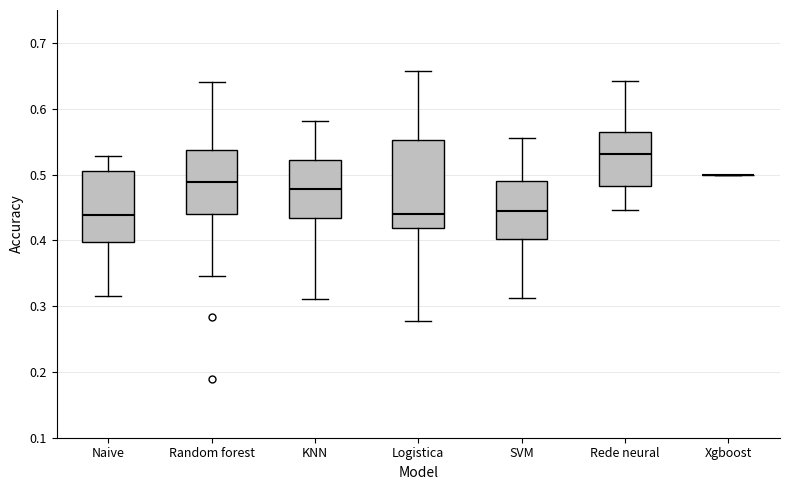

Reading left to right, read every box against the y-axis: the position of its median line, the range the box covers, and the ends of its whiskers. The values are not printed on the chart, so give them approximately, as read against the axis.

Naive: median 0.44, box 0.40 to 0.50, whiskers 0.31 to 0.53
Random forest: median 0.49, box 0.44 to 0.54, whiskers 0.35 to 0.64
KNN: median 0.48, box 0.43 to 0.52, whiskers 0.31 to 0.58
Logistica: median 0.44, box 0.42 to 0.55, whiskers 0.28 to 0.66
SVM: median 0.44, box 0.40 to 0.49, whiskers 0.31 to 0.56
Rede neural: median 0.53, box 0.48 to 0.56, whiskers 0.45 to 0.64
Xgboost: box collapsed to a line at 0.50, whiskers 0.50 to 0.50